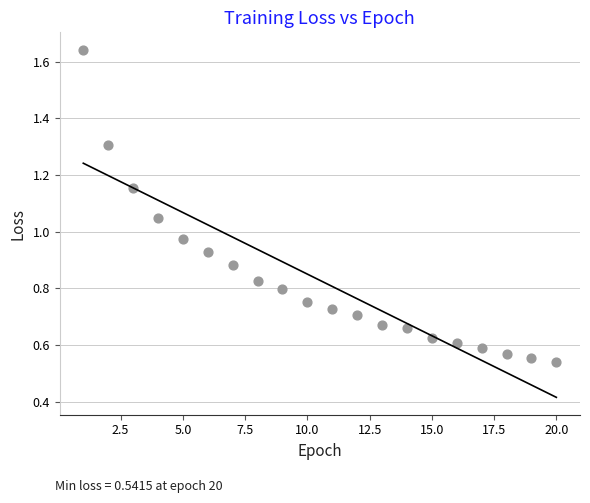

What is the range of Y values (max minus min)?

1.1